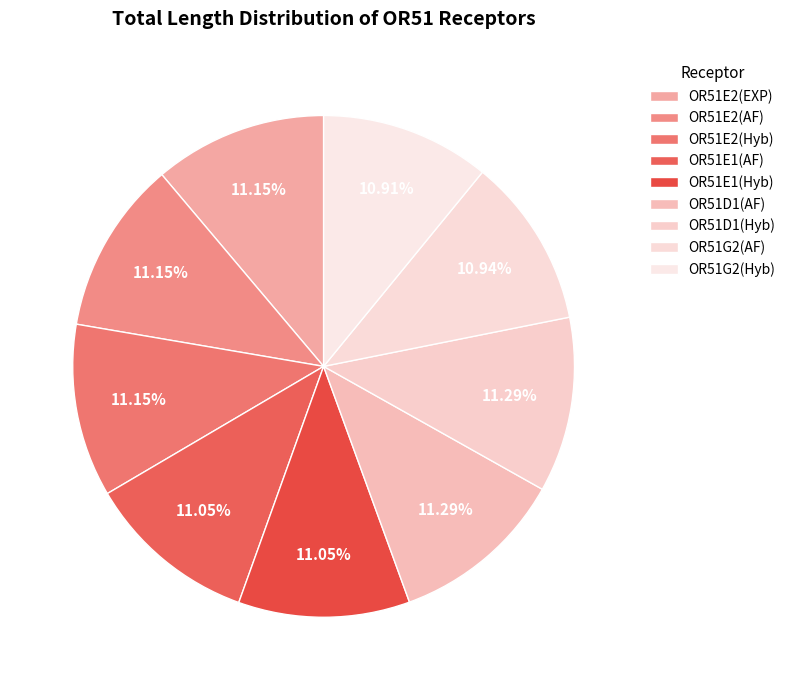

True or false: OR51D1(AF) accounts for 25% of the total.

False